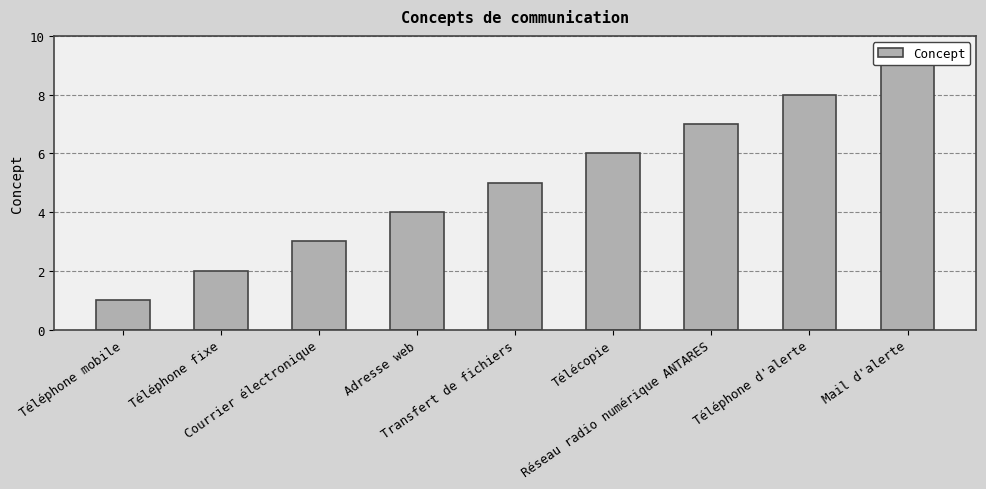

What is the difference between the values at Courrier électronique and Téléphone mobile?

2